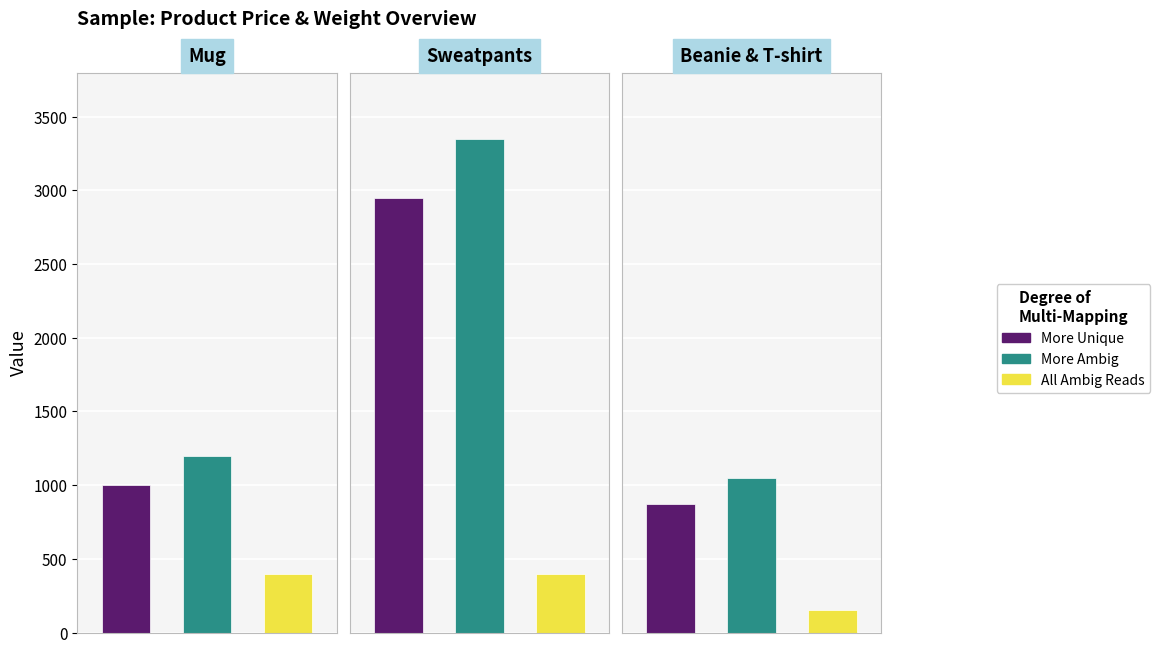

What position from the left is Medusa Coffee Mug?

1